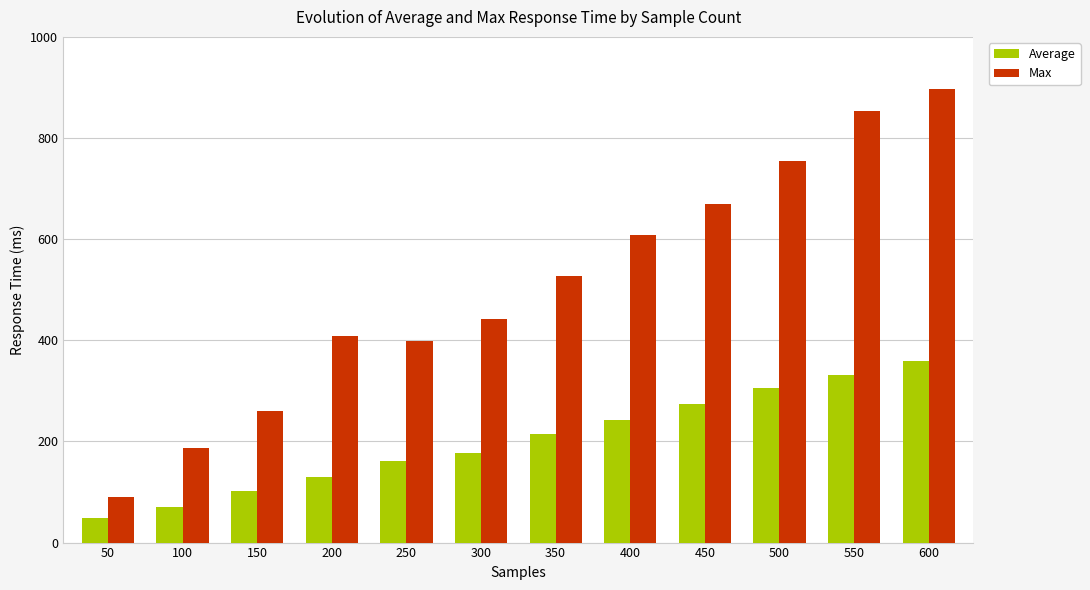

How many groups of bars are there?

12